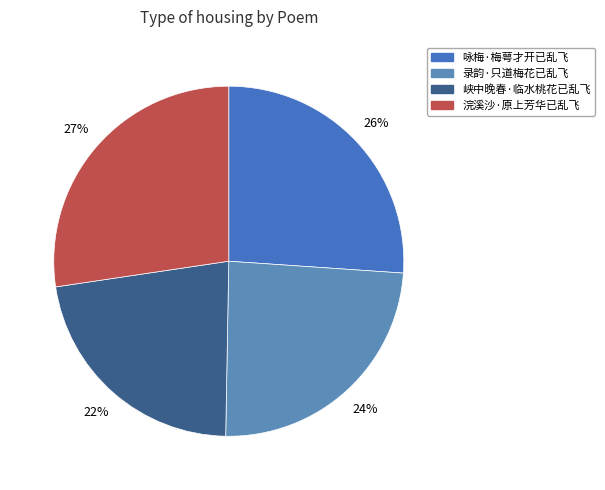

Which has a higher value, 浣溪沙·原上芳华已乱飞 or 录韵·只道梅花已乱飞?

浣溪沙·原上芳华已乱飞